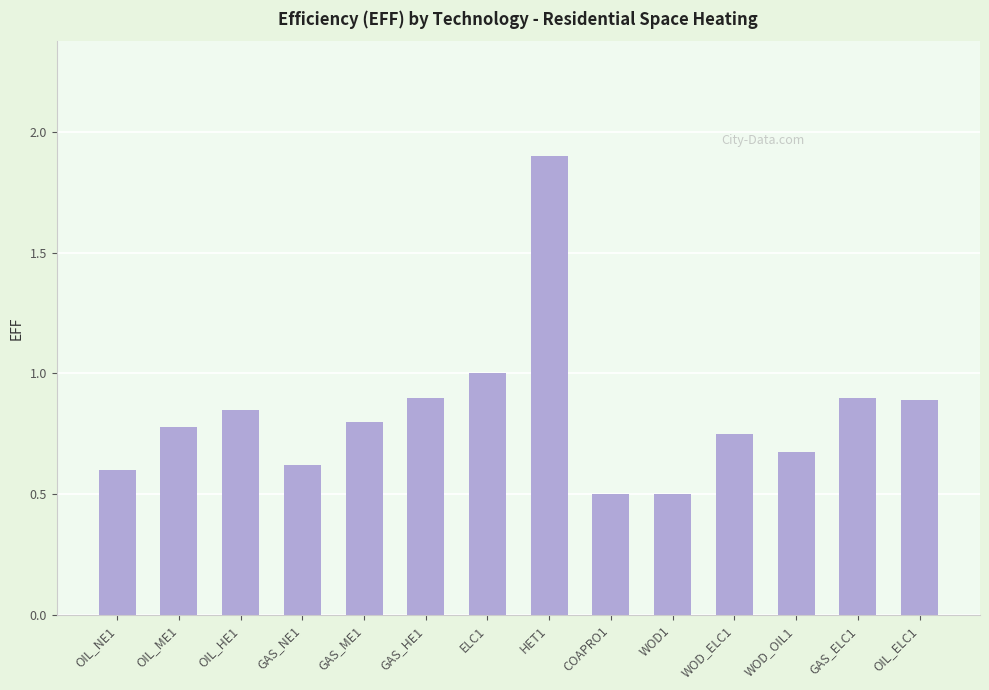

What is the maximum value shown in the chart?

1.9